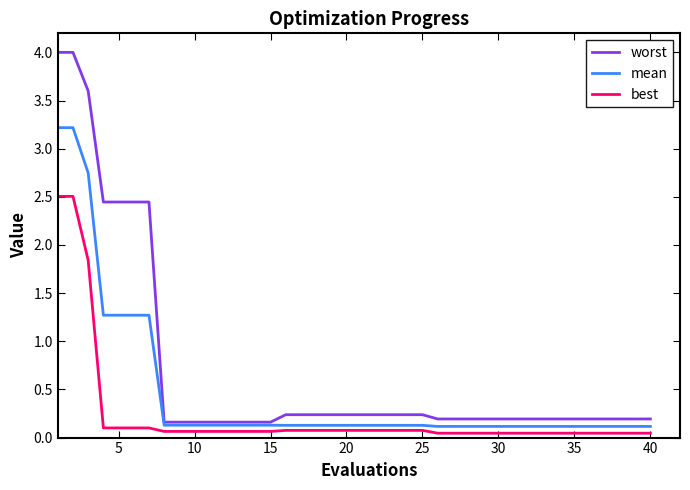

Which series has the largest total across all categories?

worst